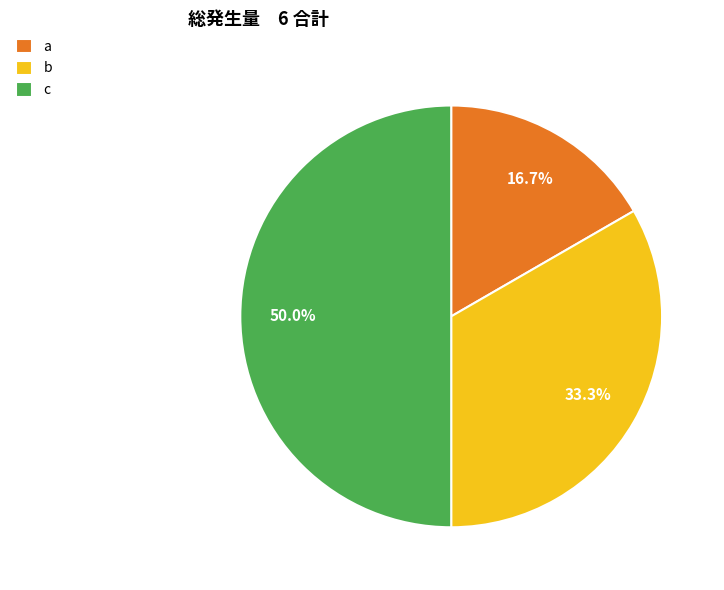

Is a the majority of the pie?

No